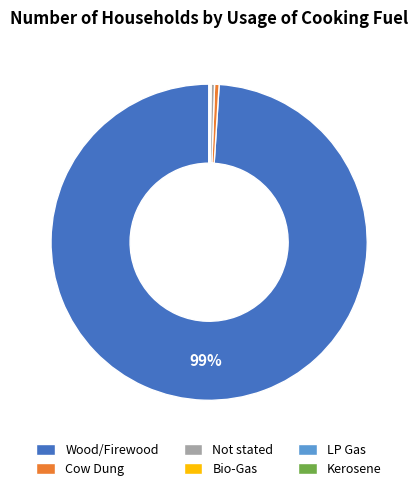

Which slice is the largest?

Wood/Firewood